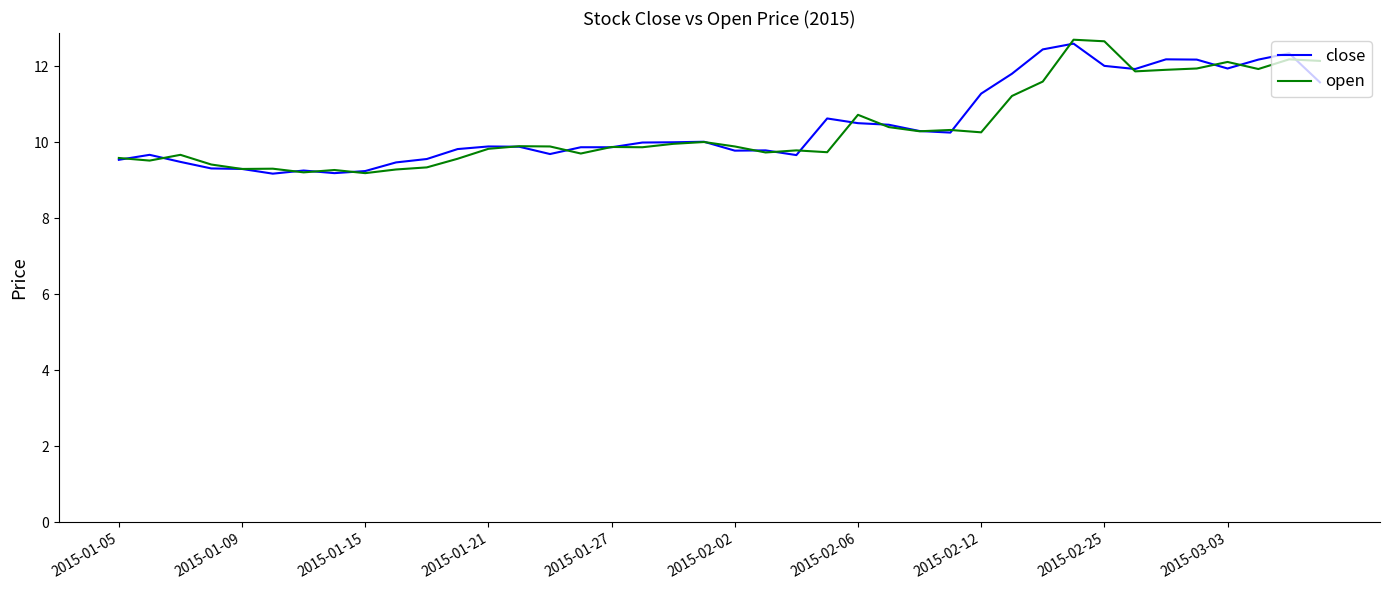

What is the greatest value displayed?

12.7